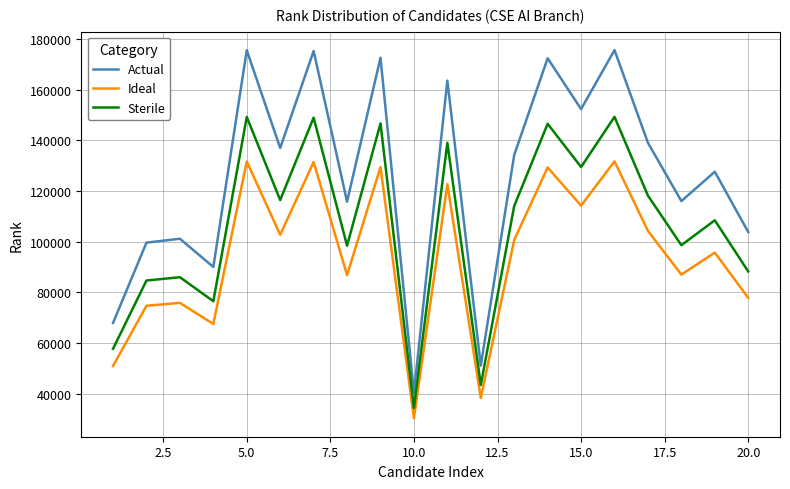

What is the minimum value for Sterile?

34381.7